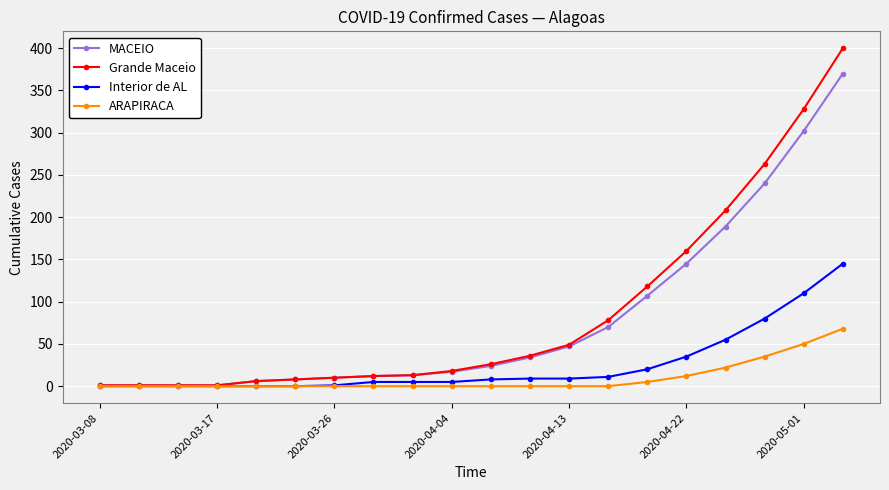

List the series in order of their peak value, highest first.

Grande Maceio, MACEIO, Interior de AL, ARAPIRACA